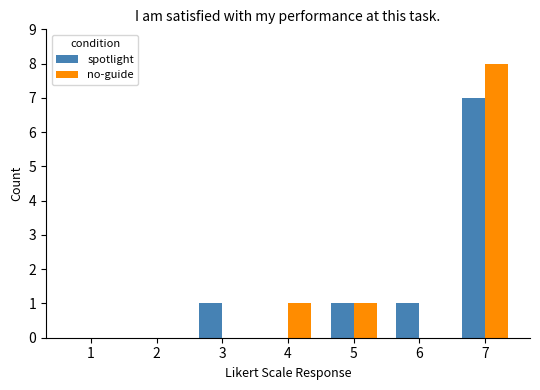

At which category is the sum across all series the highest?

7